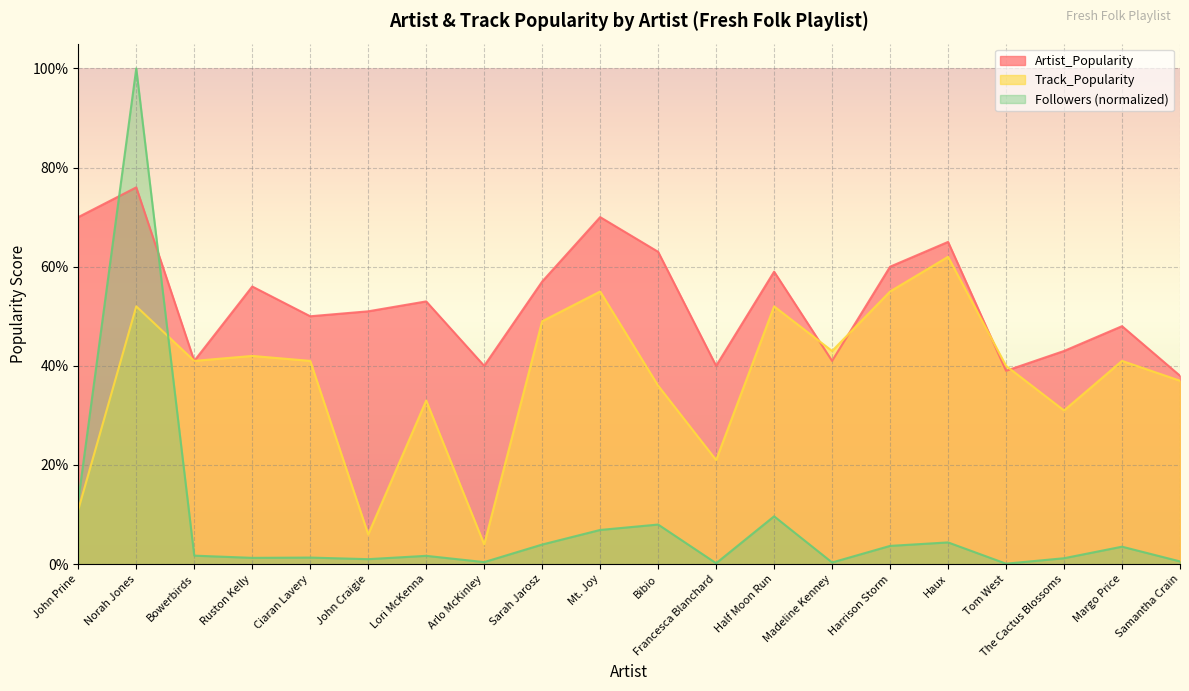

Reading right to left, list all the values displayed in this chart.

Artist_Popularity: Samantha Crain=38.0	Margo Price=48.0	The Cactus Blossoms=43.0	Tom West=39.0	Haux=65.0	Harrison Storm=60.0	Madeline Kenney=41.0	Half Moon Run=59.0	Francesca Blanchard=40.0	Bibio=63.0	Mt. Joy=70.0	Sarah Jarosz=57.0	Arlo McKinley=40.0	Lori McKenna=53.0	John Craigie=51.0	Ciaran Lavery=50.0	Ruston Kelly=56.0	Bowerbirds=41.0	Norah Jones=76.0	John Prine=70.0
Track_Popularity: Samantha Crain=37.0	Margo Price=41.0	The Cactus Blossoms=31.0	Tom West=40.0	Haux=62.0	Harrison Storm=55.0	Madeline Kenney=43.0	Half Moon Run=52.0	Francesca Blanchard=21.0	Bibio=36.0	Mt. Joy=55.0	Sarah Jarosz=49.0	Arlo McKinley=4.0	Lori McKenna=33.0	John Craigie=6.0	Ciaran Lavery=41.0	Ruston Kelly=42.0	Bowerbirds=41.0	Norah Jones=52.0	John Prine=11.0
Followers: Samantha Crain=0.6	Margo Price=3.5	The Cactus Blossoms=1.2	Tom West=0.1	Haux=4.4	Harrison Storm=3.7	Madeline Kenney=0.3	Half Moon Run=9.6	Francesca Blanchard=0.2	Bibio=8.0	Mt. Joy=6.9	Sarah Jarosz=4.0	Arlo McKinley=0.4	Lori McKenna=1.7	John Craigie=1.0	Ciaran Lavery=1.3	Ruston Kelly=1.3	Bowerbirds=1.7	Norah Jones=100.0	John Prine=12.8